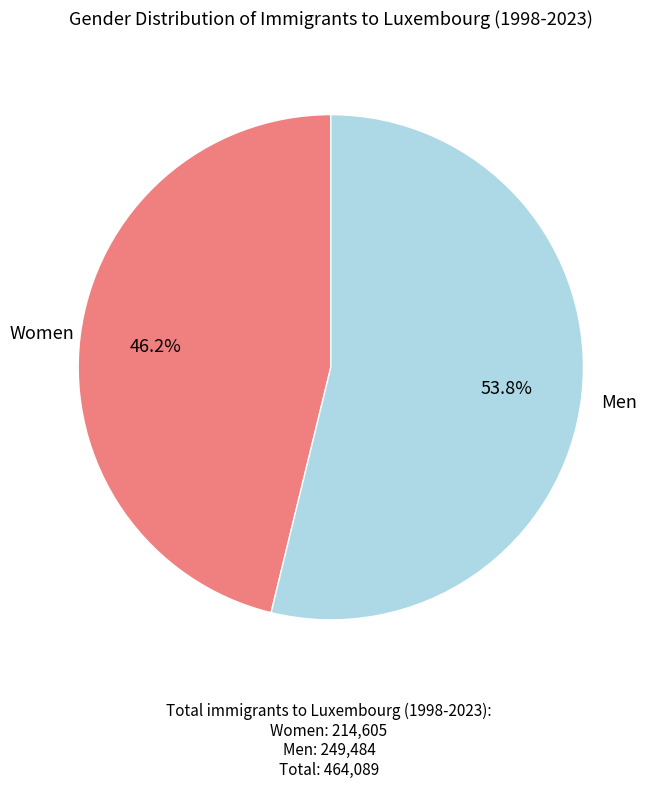

Approximately how many times larger is the value at Men compared to Women?

1.2